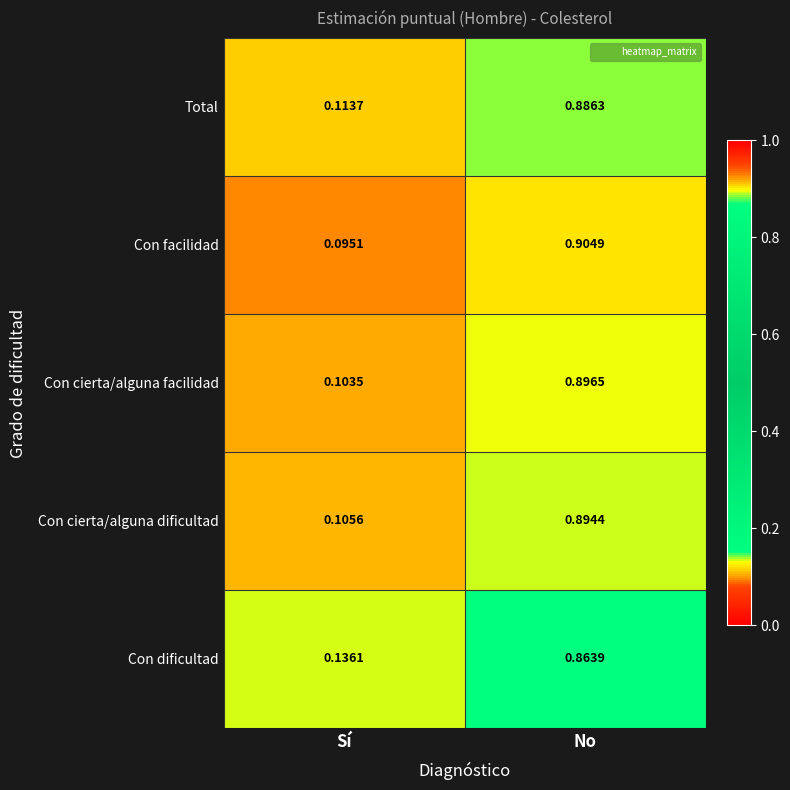

Where is Con dificultad nearest to the value 0?

Sí